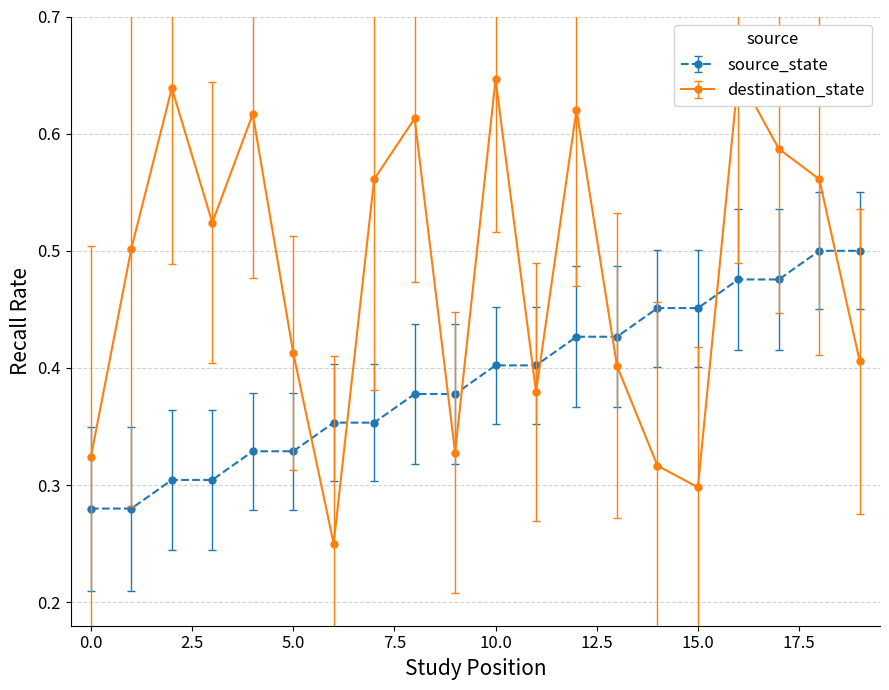

Where is destination_state nearest to the value 0?

6